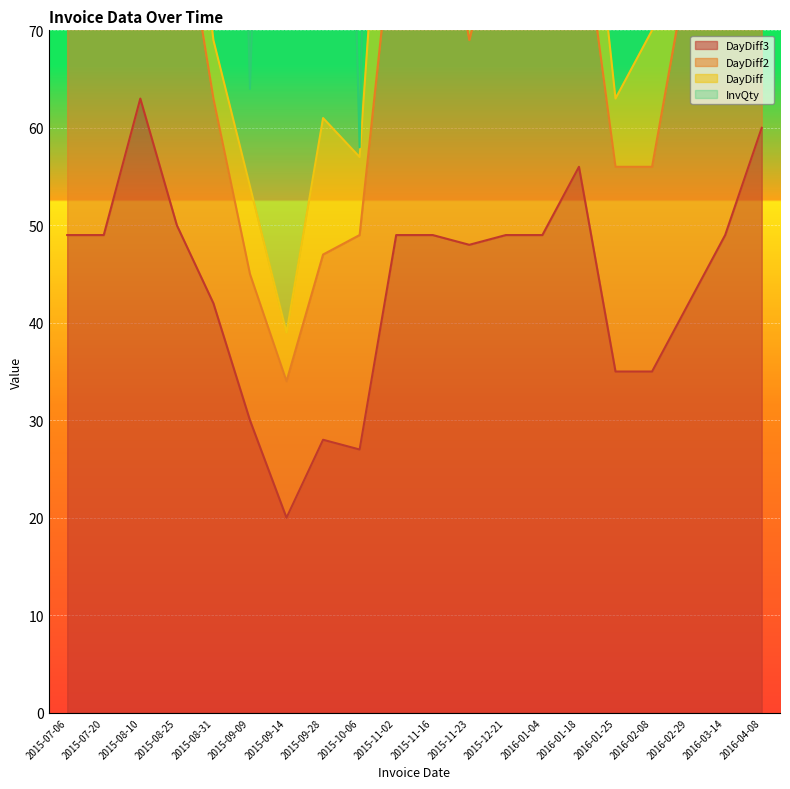

List the labels in order of DayDiff value, largest first.

2015-07-06, 2015-12-21, 2015-11-02, 2016-04-08, 2015-08-10, 2016-02-29, 2015-08-25, 2015-07-20, 2015-09-28, 2015-11-16, 2016-01-04, 2016-01-18, 2016-02-08, 2016-03-14, 2015-09-09, 2015-10-06, 2015-11-23, 2016-01-25, 2015-08-31, 2015-09-14